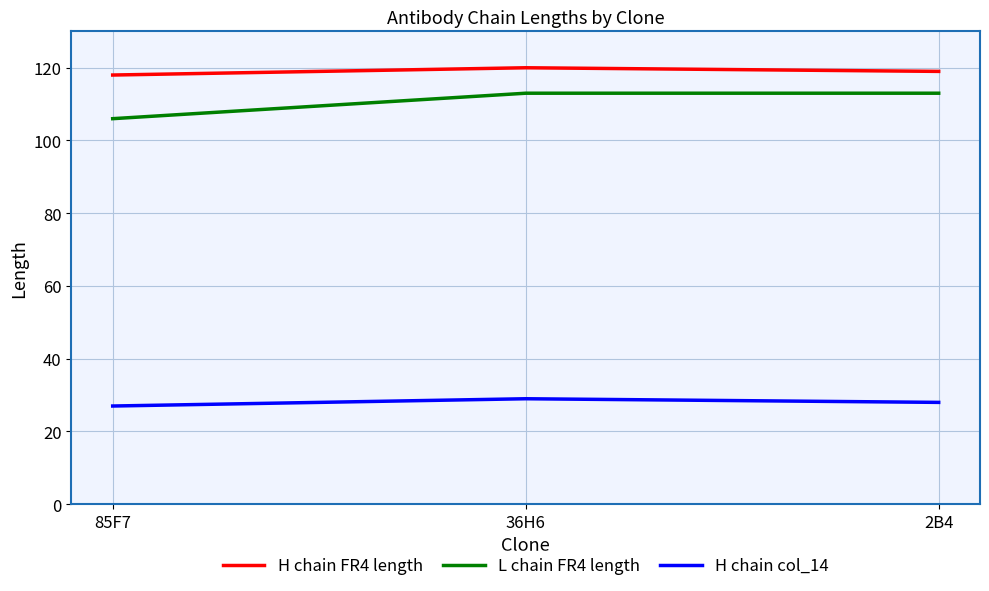

Is the value of L chain FR4 length at 85F7 greater than the value of H chain FR4 length at 2B4?

No